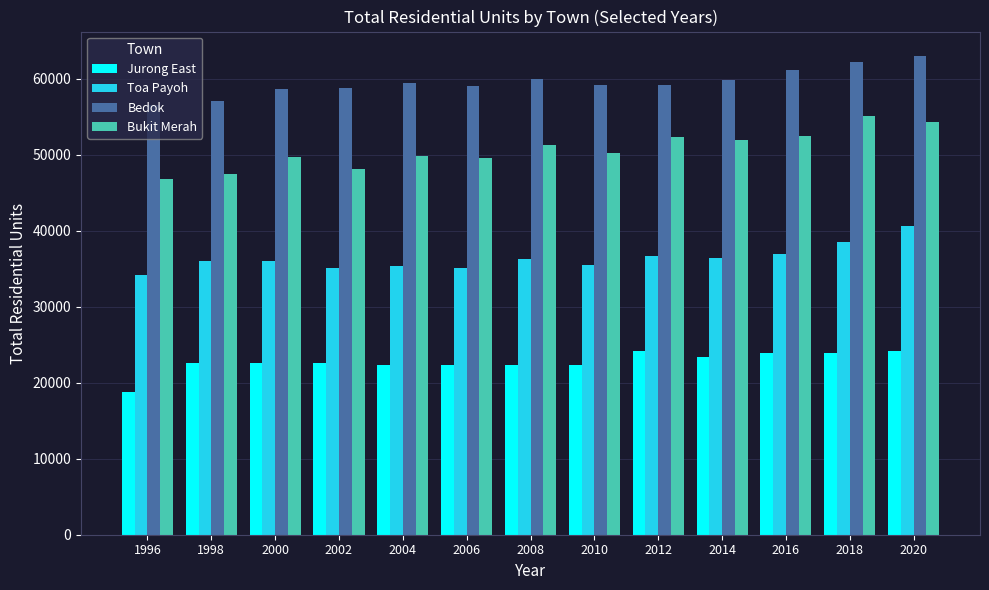

What is the lowest value of the Bukit Merah series?

46797